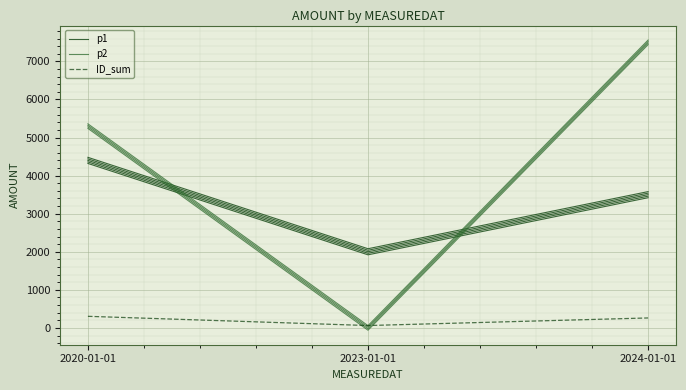

Where is ID_sum nearest to the value 184?

2024-01-01